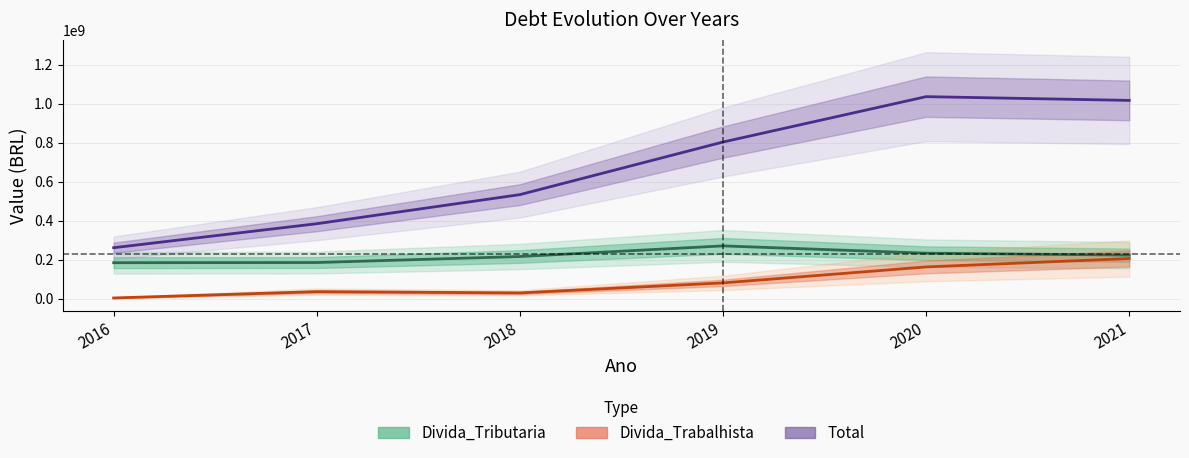

True or false: Total and Divida_Trabalhista cross at least once.

False